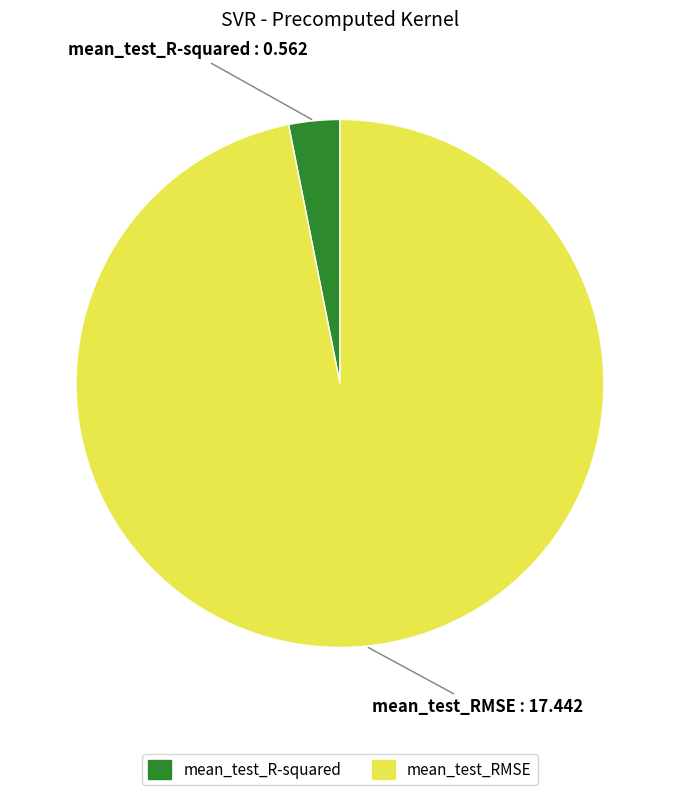

Between mean_test_RMSE and mean_test_R-squared, which is larger?

mean_test_RMSE